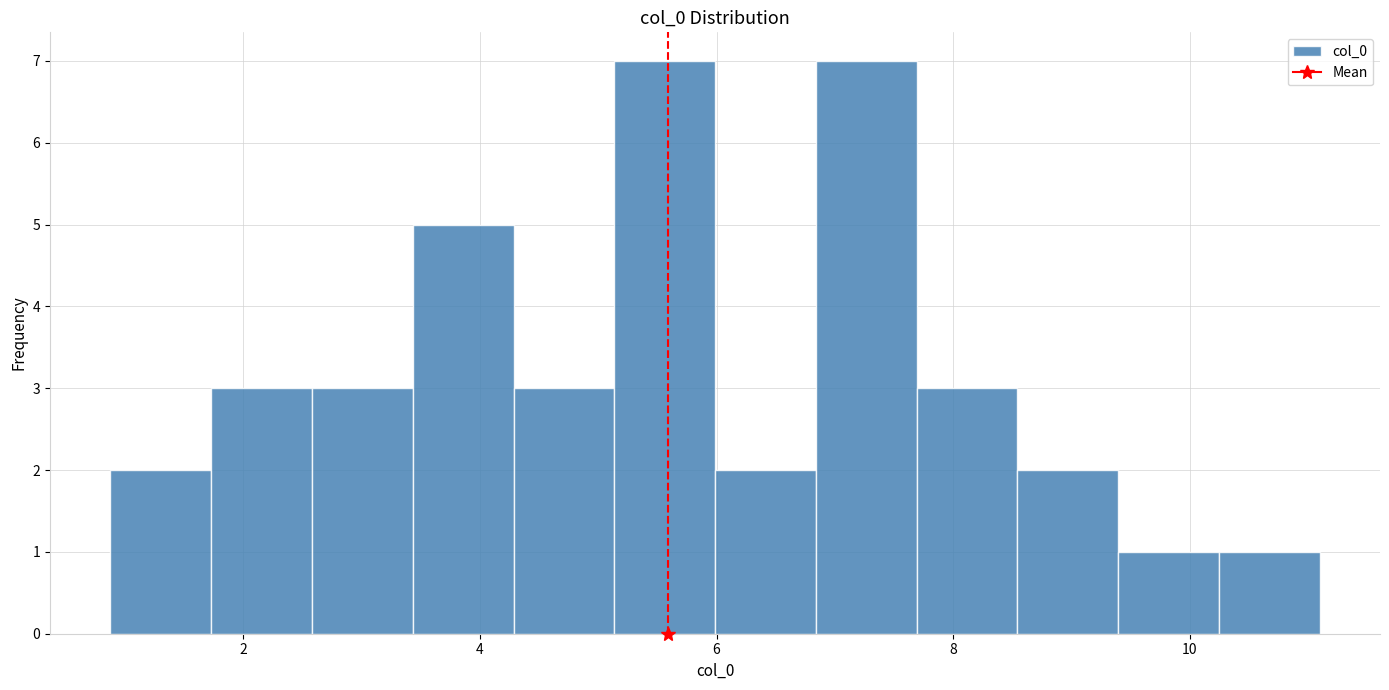

How tall is the bar that spans 7.6 to 8.6 on the x-axis? Neither the bar edges nor the heights are printed on the chart, so give them approximately, as read against the axes.

3